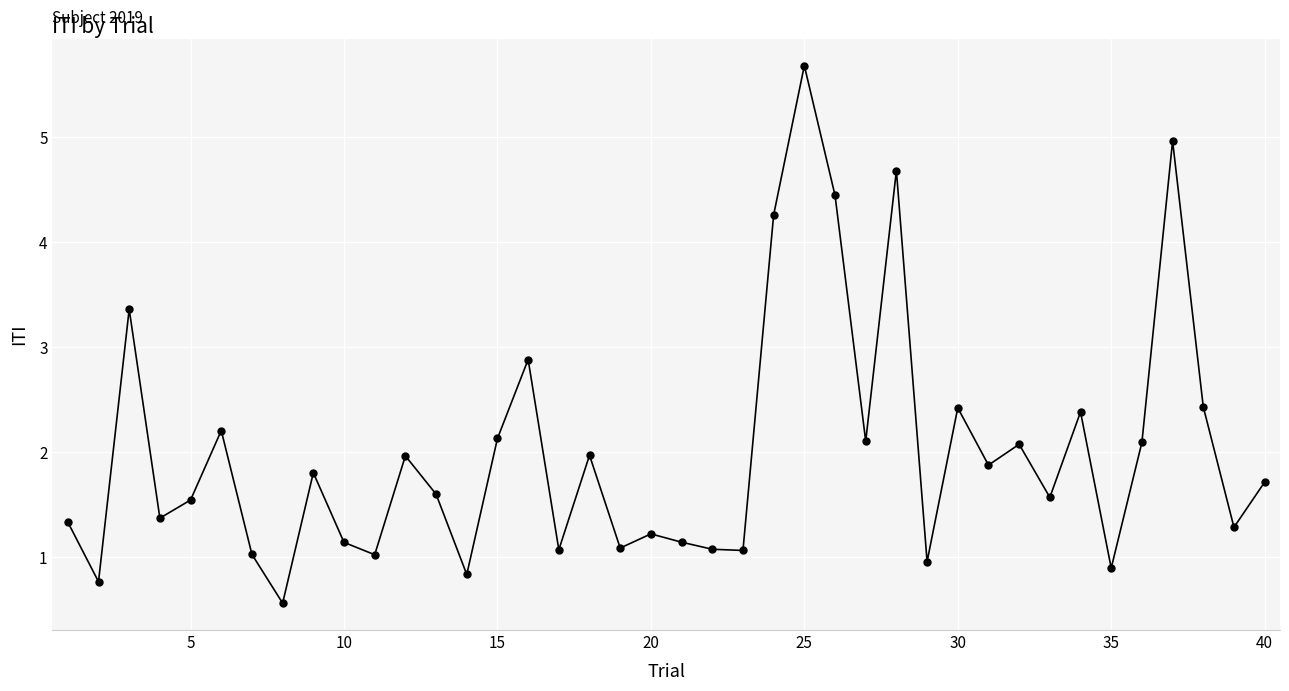

What is the maximum value shown in the chart?

5.7